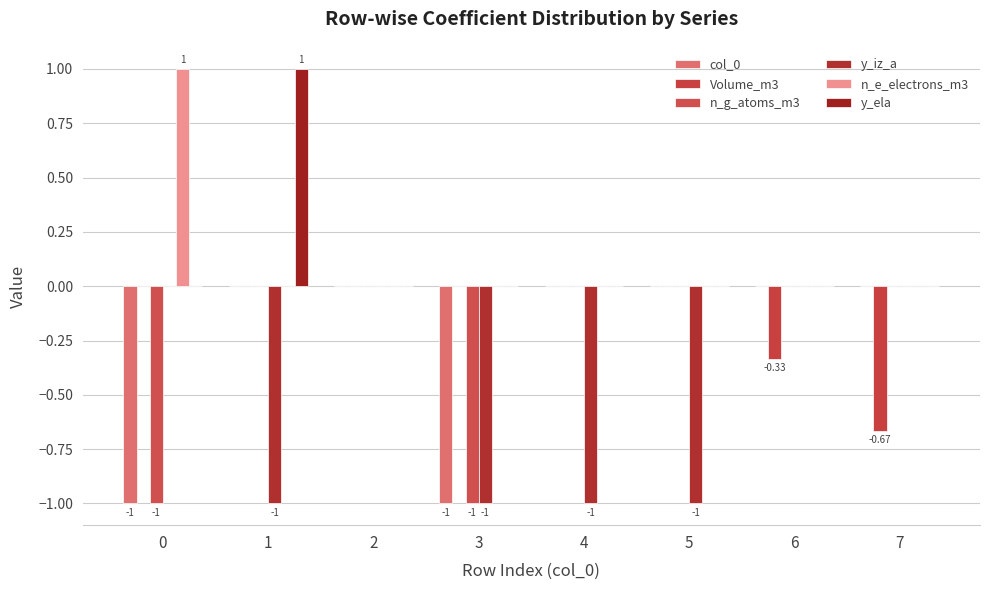

What is the difference between the maximum and minimum values in the y_iz_a series?

1.0